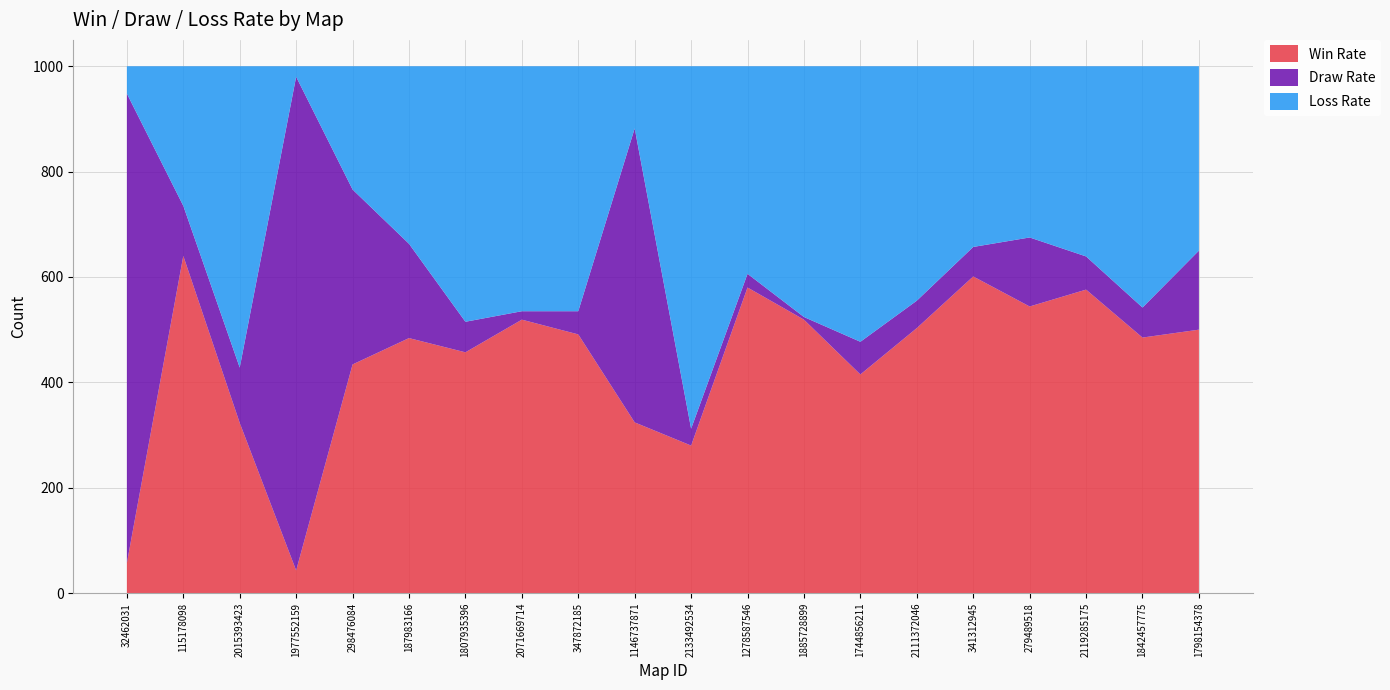

Reading right to left, list all the values displayed in this chart.

Win Rate: 1798154378=500	1842457775=485	2119285175=576	279489518=544	341312945=601	2111372046=503	1744856211=415	1885728899=519	1278587546=580	2133492534=280	1146737871=324	347872185=491	2071669714=519	1807935396=457	187983166=484	298476084=434	1977552159=43	2015393423=323	115178098=640	32462031=57
Draw Rate: 1798154378=150	1842457775=57	2119285175=63	279489518=131	341312945=56	2111372046=52	1744856211=62	1885728899=5	1278587546=26	2133492534=32	1146737871=558	347872185=44	2071669714=16	1807935396=58	187983166=179	298476084=332	1977552159=937	2015393423=105	115178098=95	32462031=891
Loss Rate: 1798154378=350	1842457775=458	2119285175=361	279489518=325	341312945=343	2111372046=445	1744856211=523	1885728899=476	1278587546=394	2133492534=688	1146737871=118	347872185=465	2071669714=465	1807935396=485	187983166=337	298476084=234	1977552159=20	2015393423=572	115178098=265	32462031=52